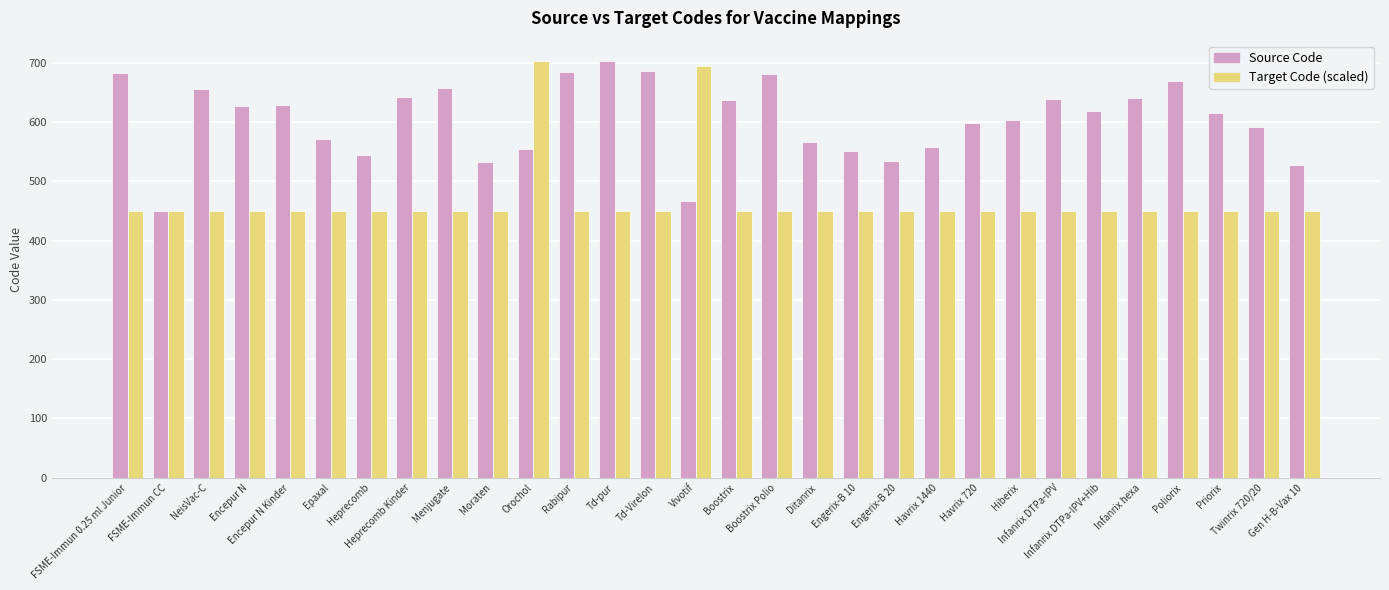

Is it true that Source Code equals 171.6 at Engerix-B 10?

False